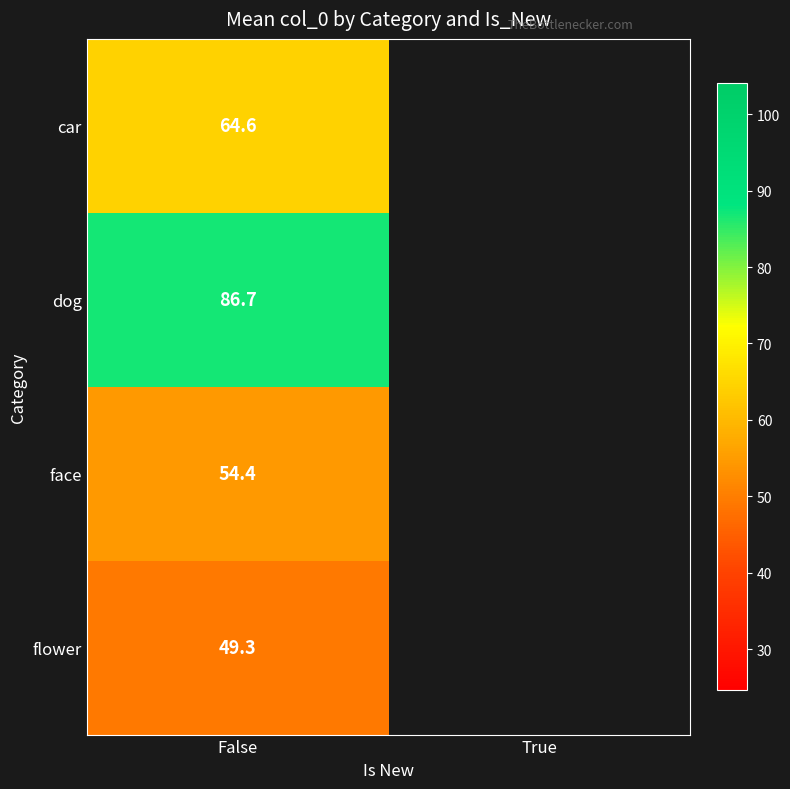

Count the number of data series in this chart.

4